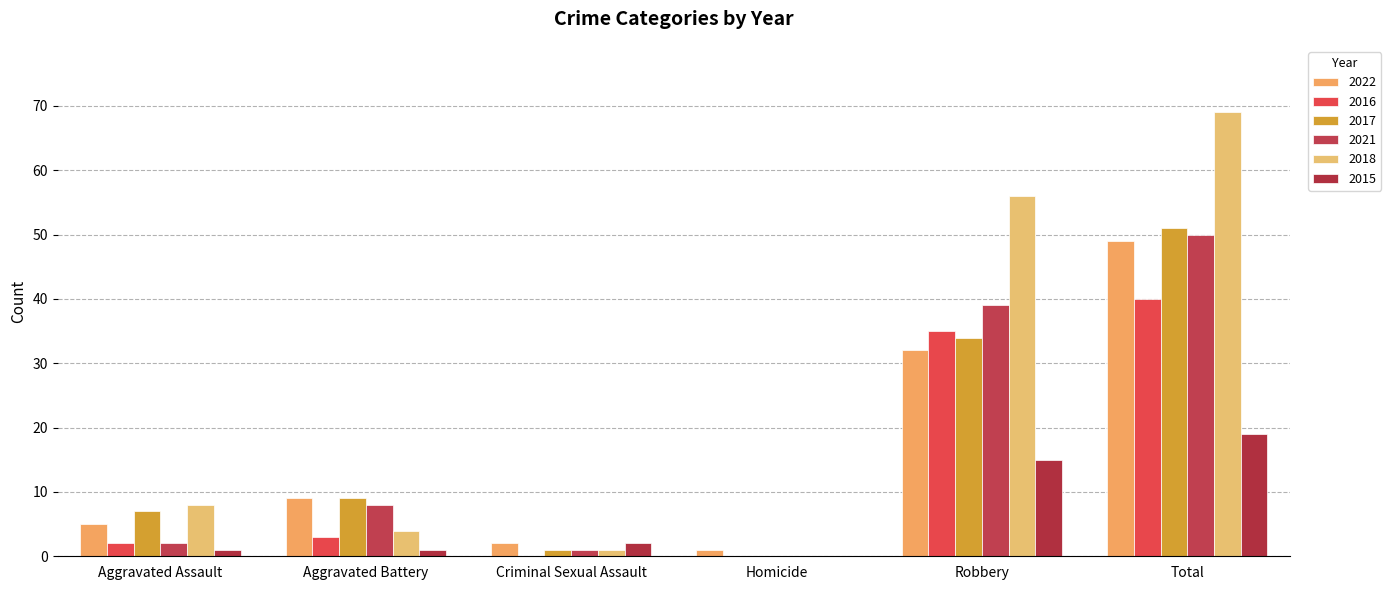

Reading right to left, extract all data points from this chart.

2022: 49	32	1	2	9	5
2016: 40	35	0	0	3	2
2017: 51	34	0	1	9	7
2021: 50	39	0	1	8	2
2018: 69	56	0	1	4	8
2015: 19	15	0	2	1	1